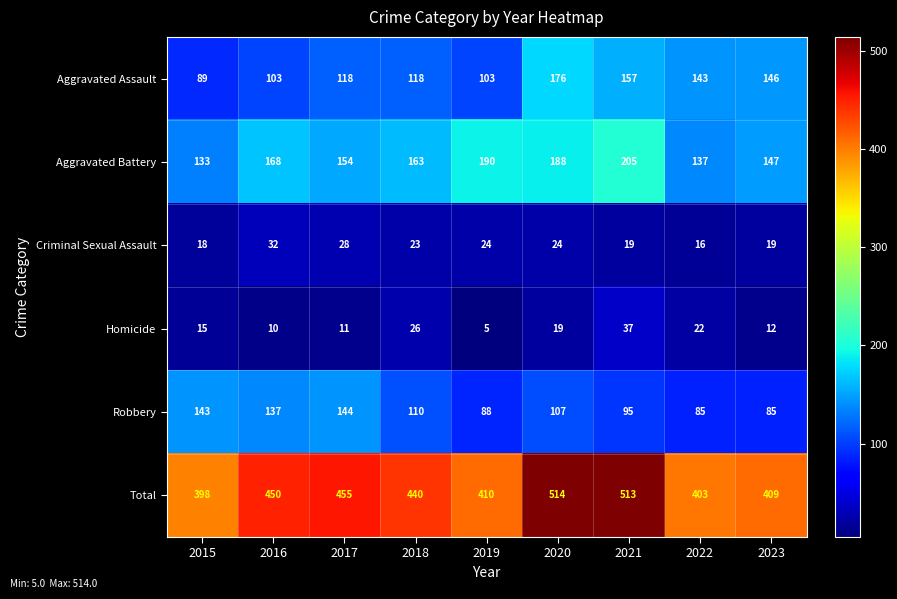

The value of Total at 2022 is 100. True or false?

False